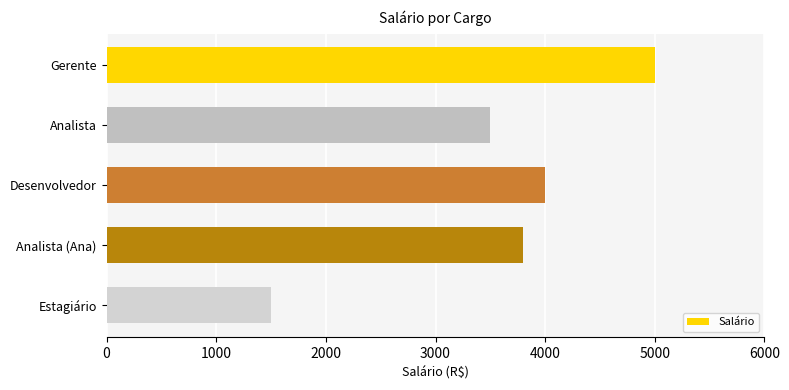

Count the number of categories in the chart.

5